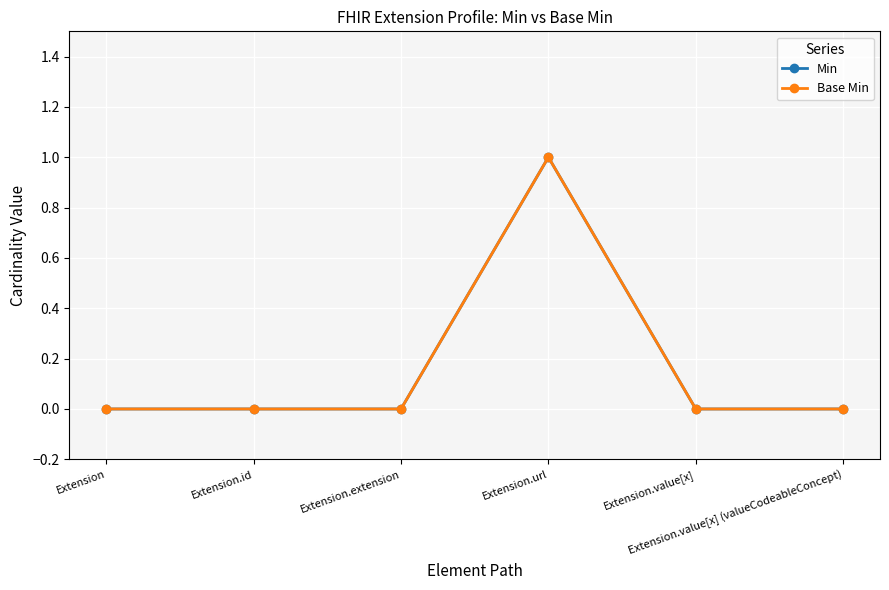

True or false: Base Min and Min cross at least once.

False